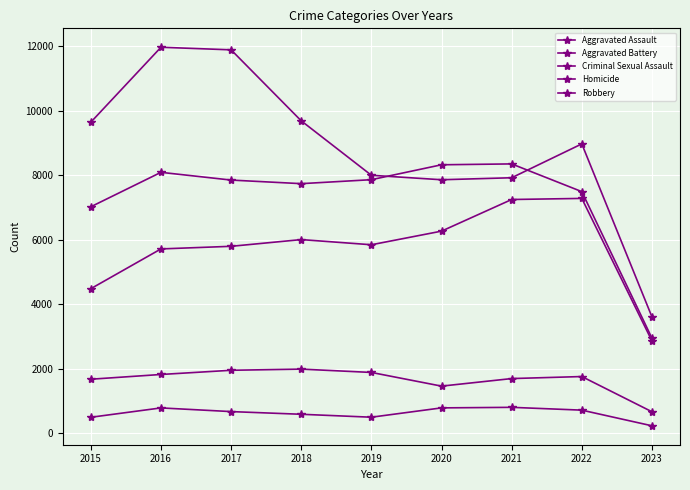

How many series are shown in this chart?

5